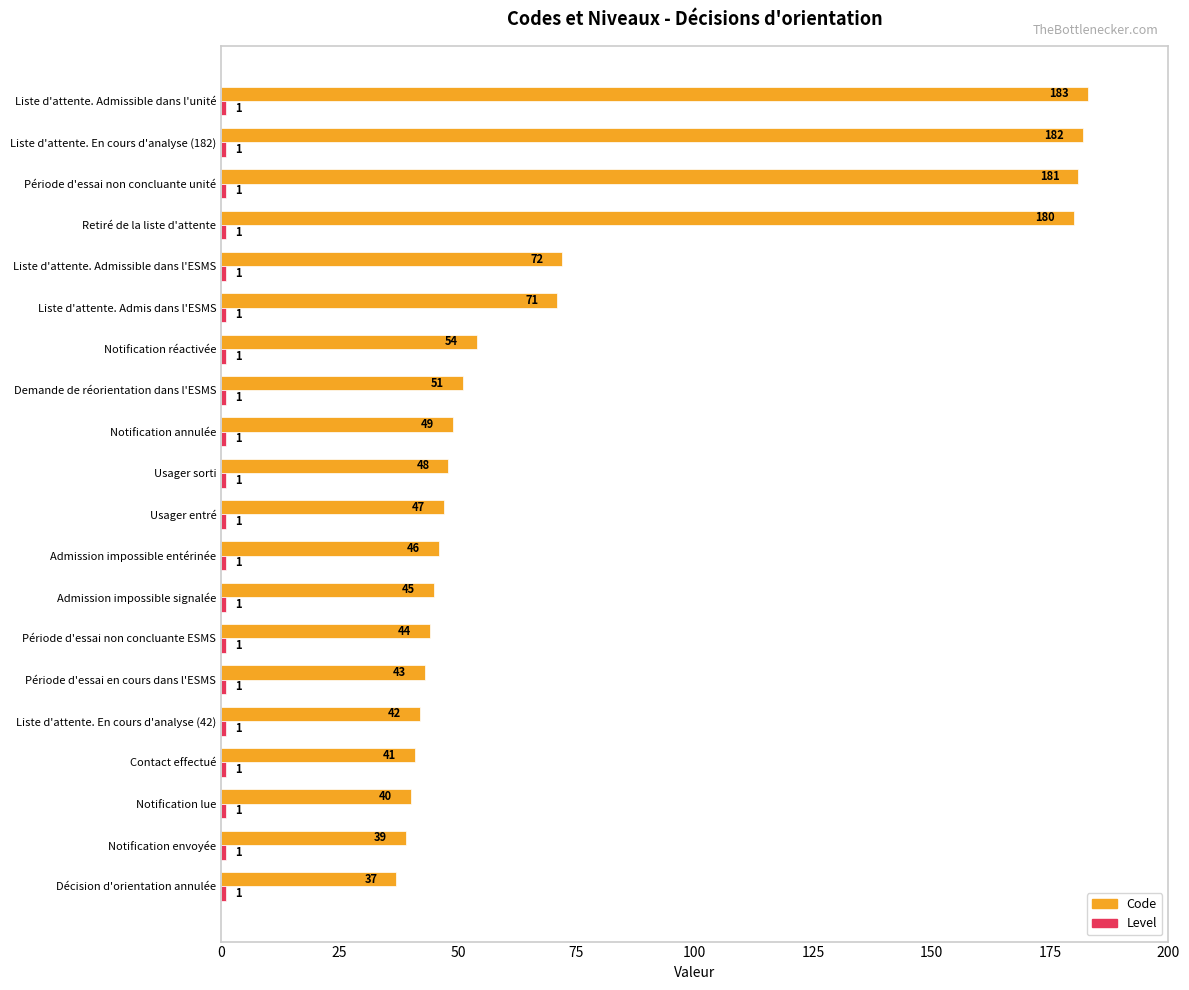

Where is Code nearest to the value 110?

Liste d'attente. Admissible dans l'ESMS